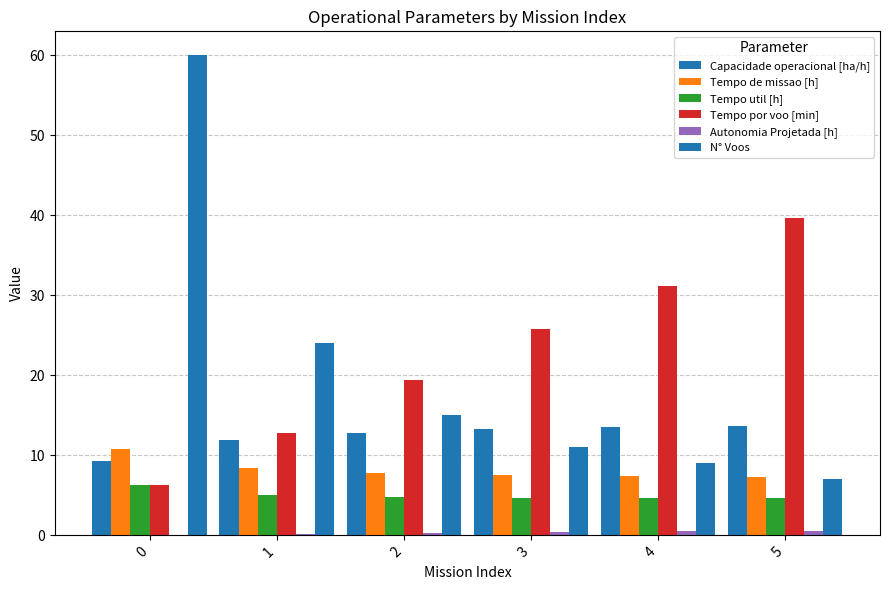

How many data points does each series have?

6